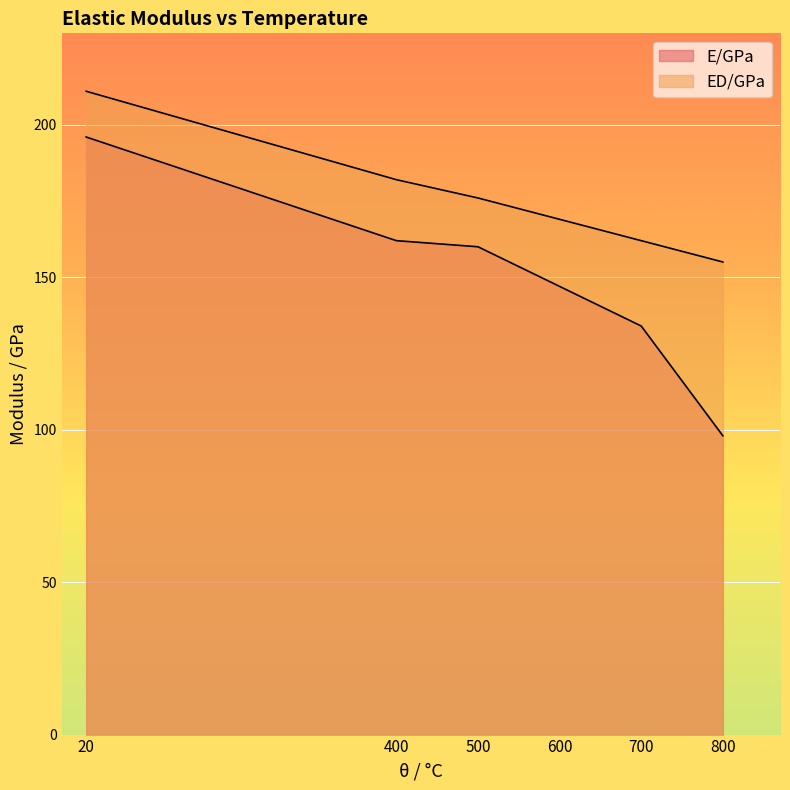

True or false: ED/GPa and E/GPa cross at least once.

False